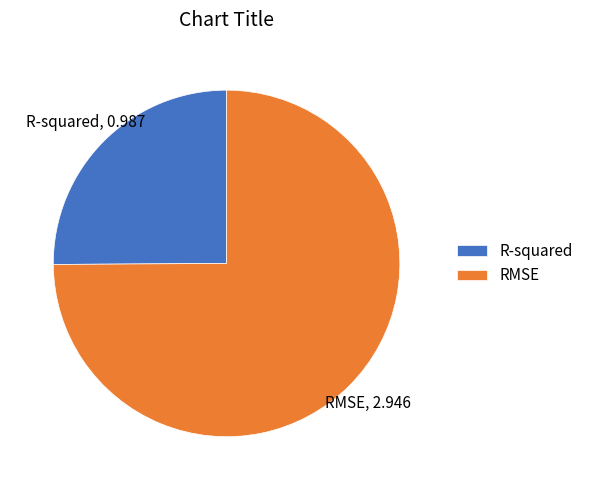

Count the number of slices in the pie.

2